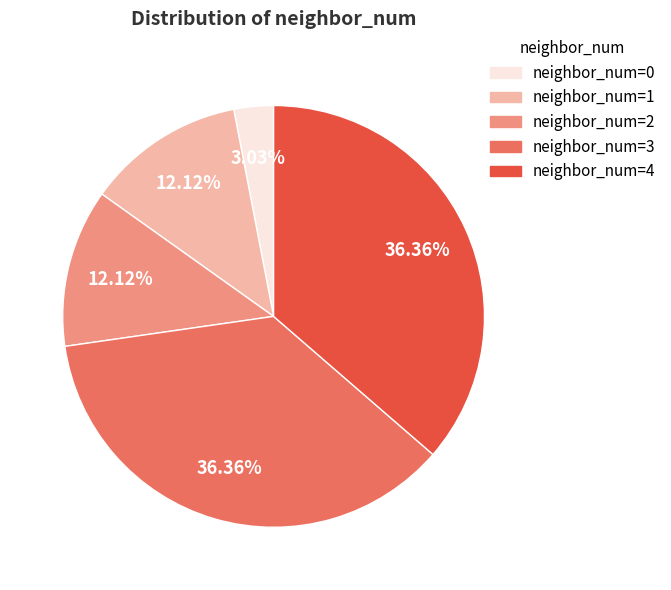

How many slices are in this pie chart?

5